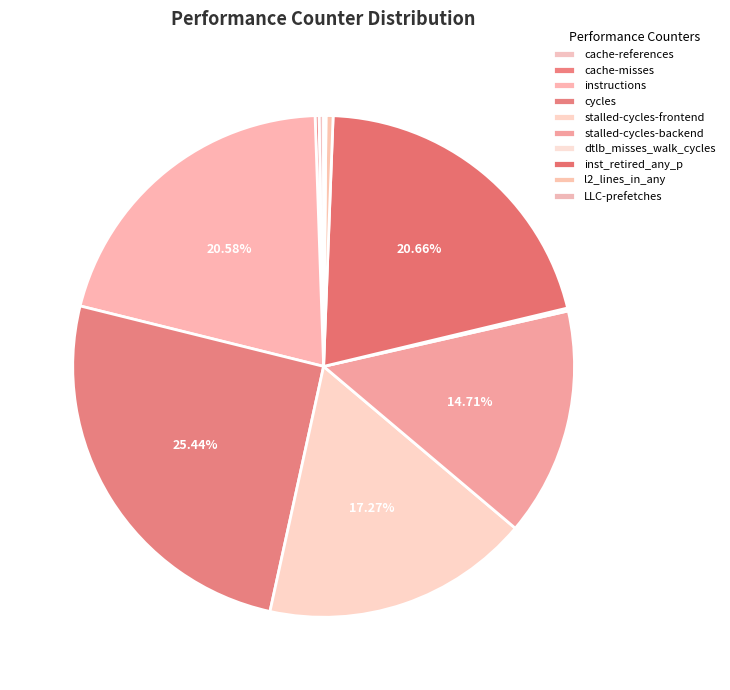

Is the sum of stalled-cycles-backend and cycles greater than half?

No